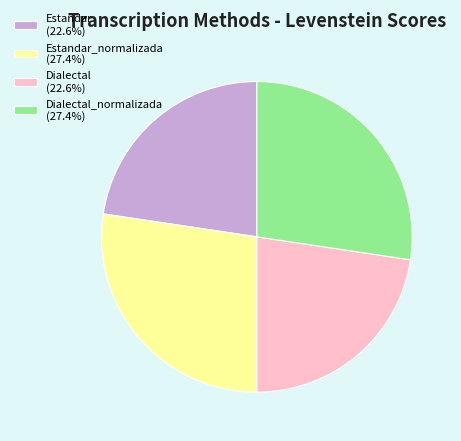

Does any single category account for the majority?

No